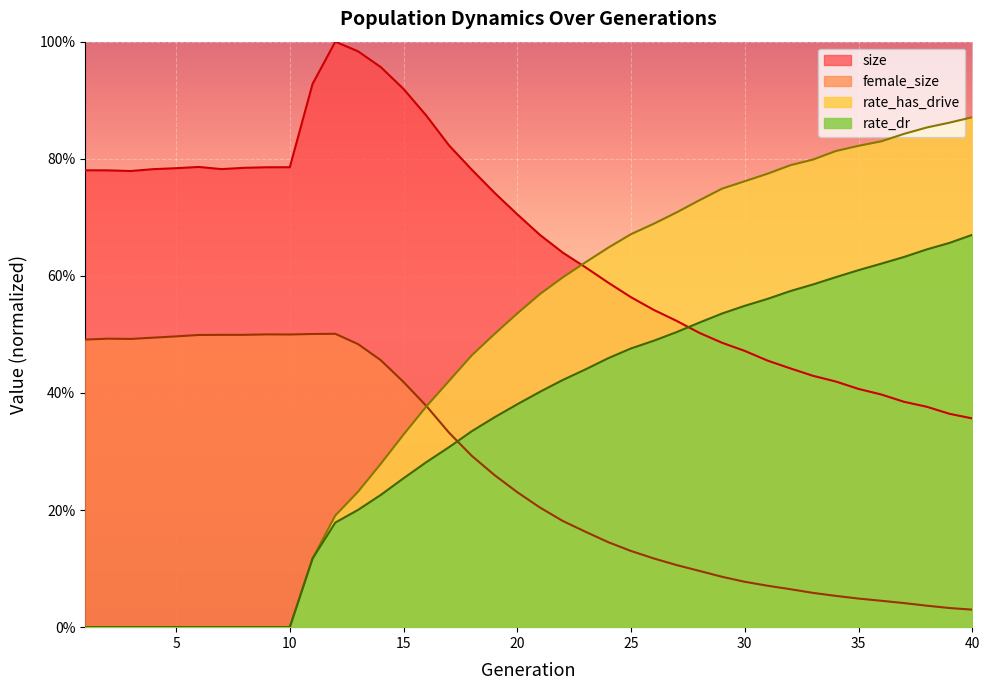

Reading left to right, list all the values displayed in this chart.

size: 0.8	0.8	0.8	0.8	0.8	0.8	0.8	0.8	0.8	0.8	0.9	1.0	1.0	1.0	0.9	0.9	0.8	0.8	0.7	0.7	0.7	0.6	0.6	0.6	0.6	0.5	0.5	0.5	0.5	0.5	0.5	0.4	0.4	0.4	0.4	0.4	0.4	0.4	0.4	0.4
female_size: 0.5	0.5	0.5	0.5	0.5	0.5	0.5	0.5	0.5	0.5	0.5	0.5	0.5	0.5	0.4	0.4	0.3	0.3	0.3	0.2	0.2	0.2	0.2	0.1	0.1	0.1	0.1	0.1	0.1	0.1	0.1	0.1	0.1	0.1	0.0	0.0	0.0	0.0	0.0	0.0
rate_dr: 0.0	0.0	0.0	0.0	0.0	0.0	0.0	0.0	0.0	0.0	0.1	0.2	0.2	0.2	0.3	0.3	0.3	0.3	0.4	0.4	0.4	0.4	0.4	0.5	0.5	0.5	0.5	0.5	0.5	0.5	0.6	0.6	0.6	0.6	0.6	0.6	0.6	0.6	0.7	0.7
rate_has_drive: 0.0	0.0	0.0	0.0	0.0	0.0	0.0	0.0	0.0	0.0	0.1	0.2	0.2	0.3	0.3	0.4	0.4	0.5	0.5	0.5	0.6	0.6	0.6	0.6	0.7	0.7	0.7	0.7	0.7	0.8	0.8	0.8	0.8	0.8	0.8	0.8	0.8	0.9	0.9	0.9